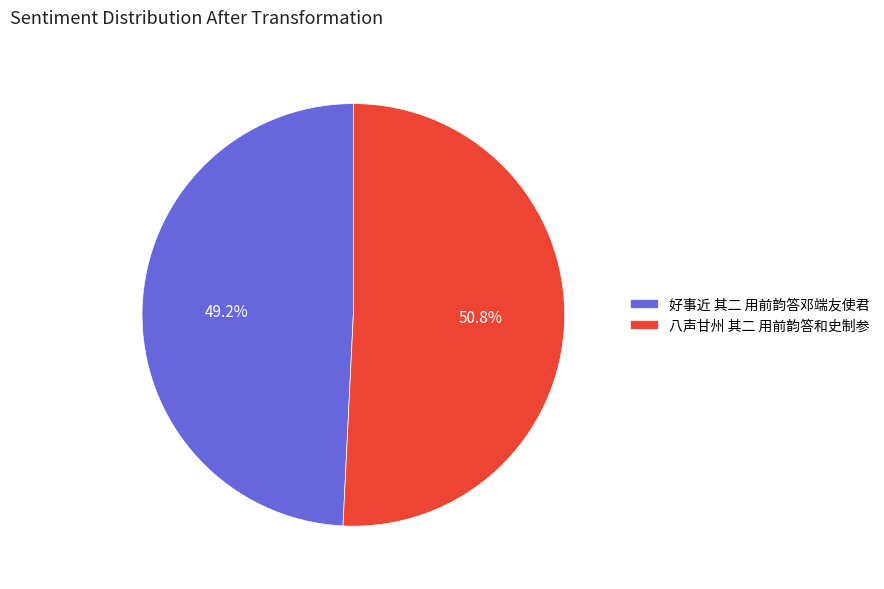

Do 八声甘州 其二 用前韵答和史制参 and 好事近 其二 用前韵答邓端友使君 together represent more than half of the pie?

Yes